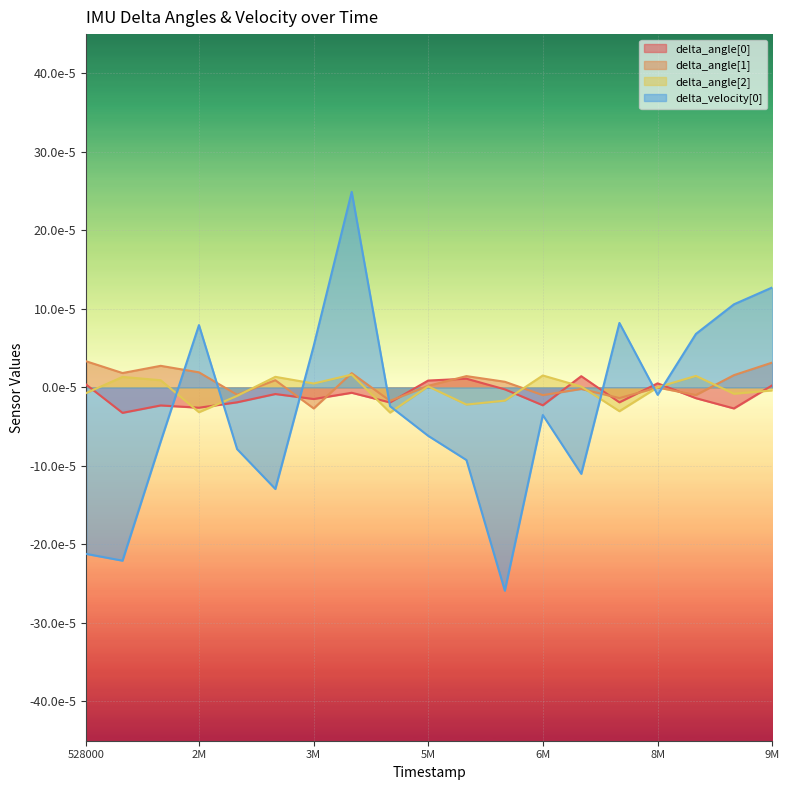

Does the chart display data point markers on the line(s)?

No